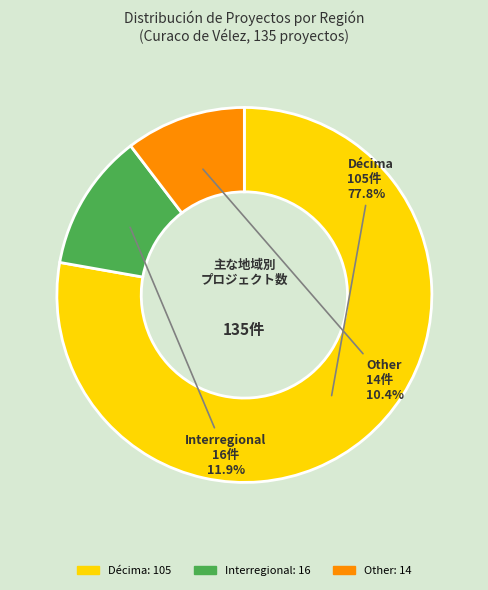

Which category has the smallest portion of the pie?

Other